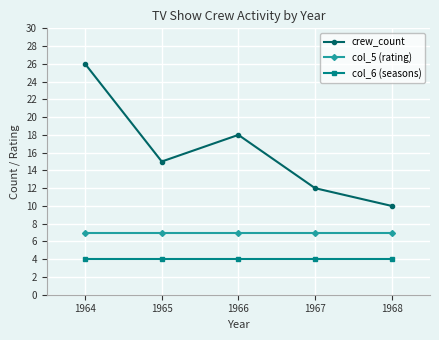

Which category has the highest value across all series?

1964